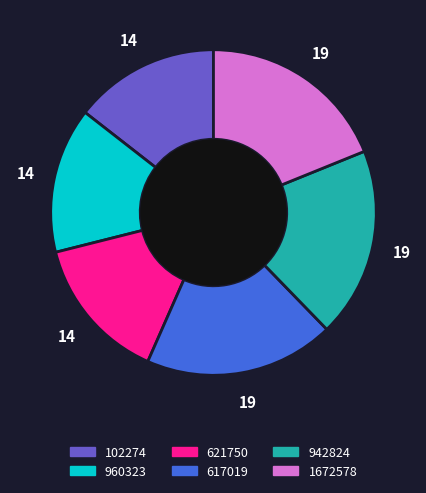

True or false: 942824 accounts for 19% of the total.

True